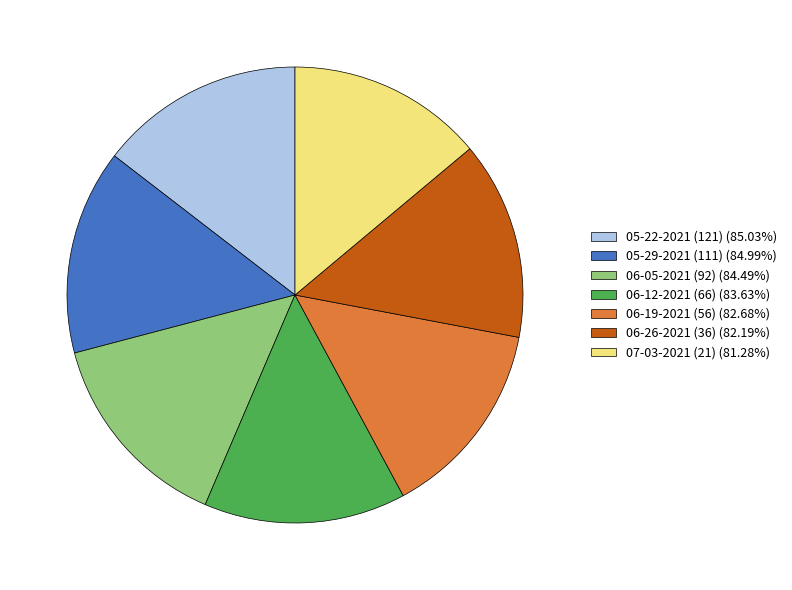

Does 06-26-2021 (36) (82.19%) represent more than half of the total?

No